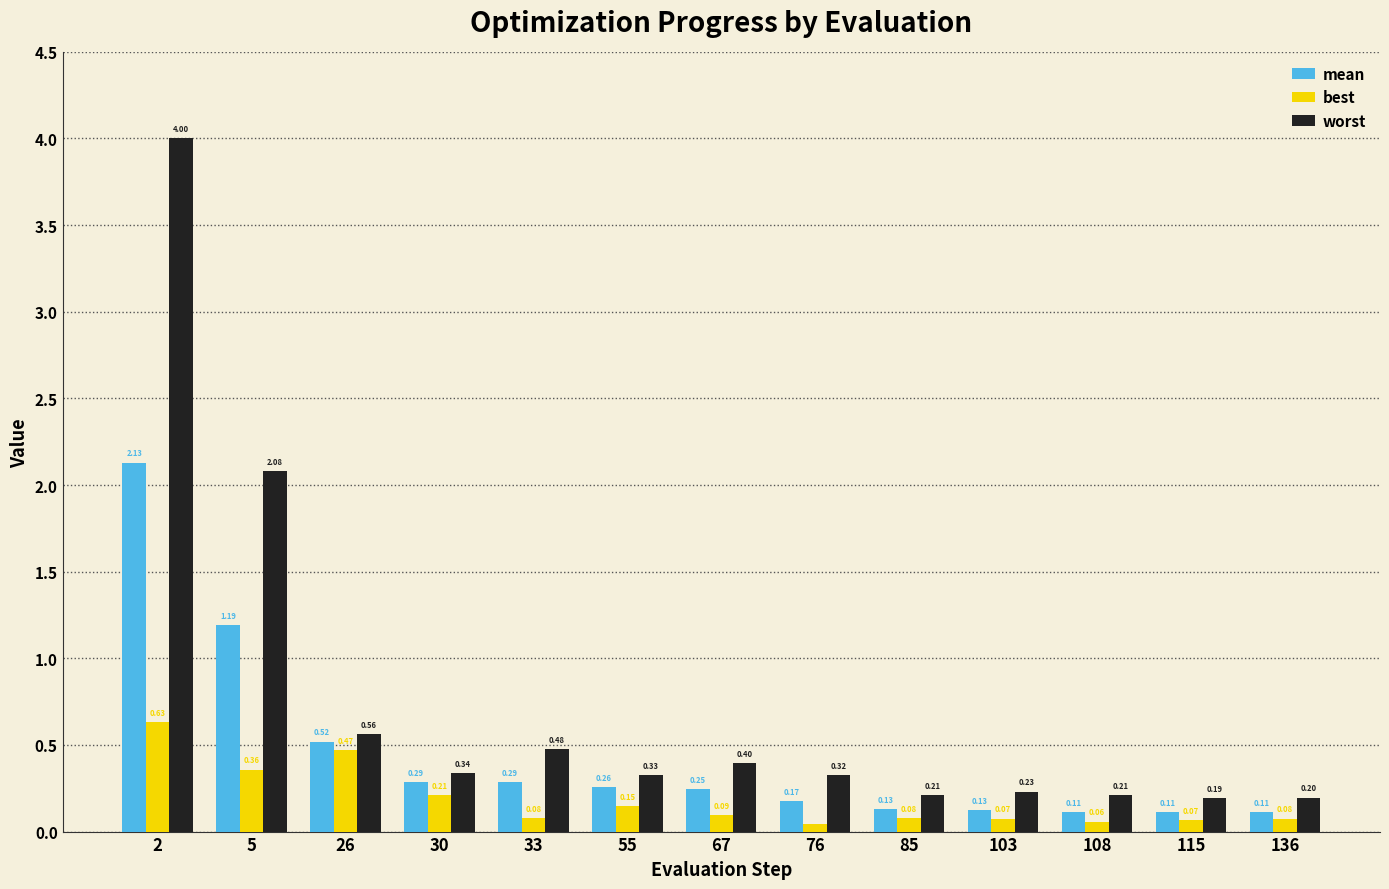

Between 55 and 76, which series saw the biggest shift?

best